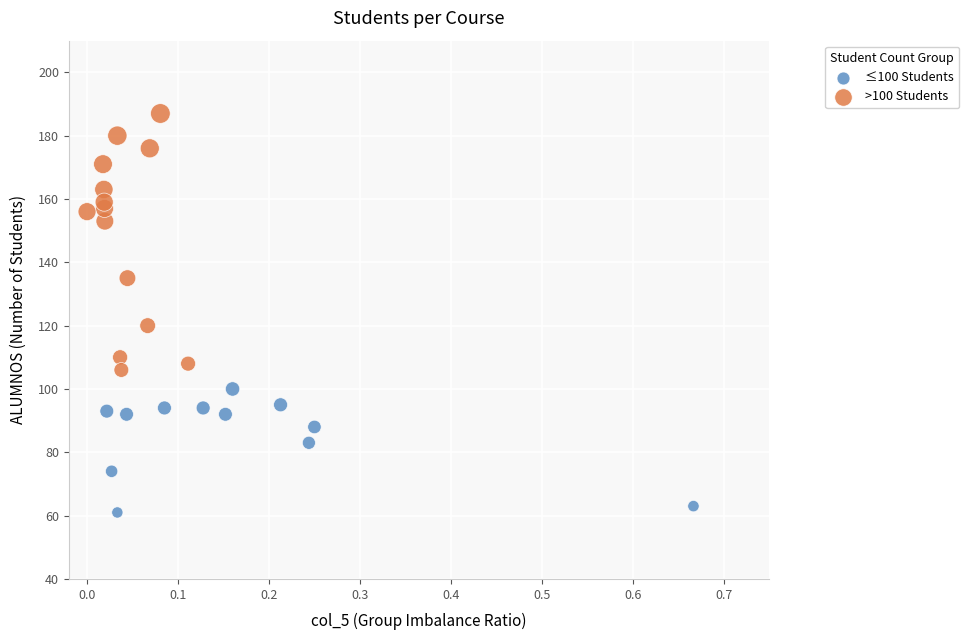

Which series has the widest spread of Y values?

>100 Students